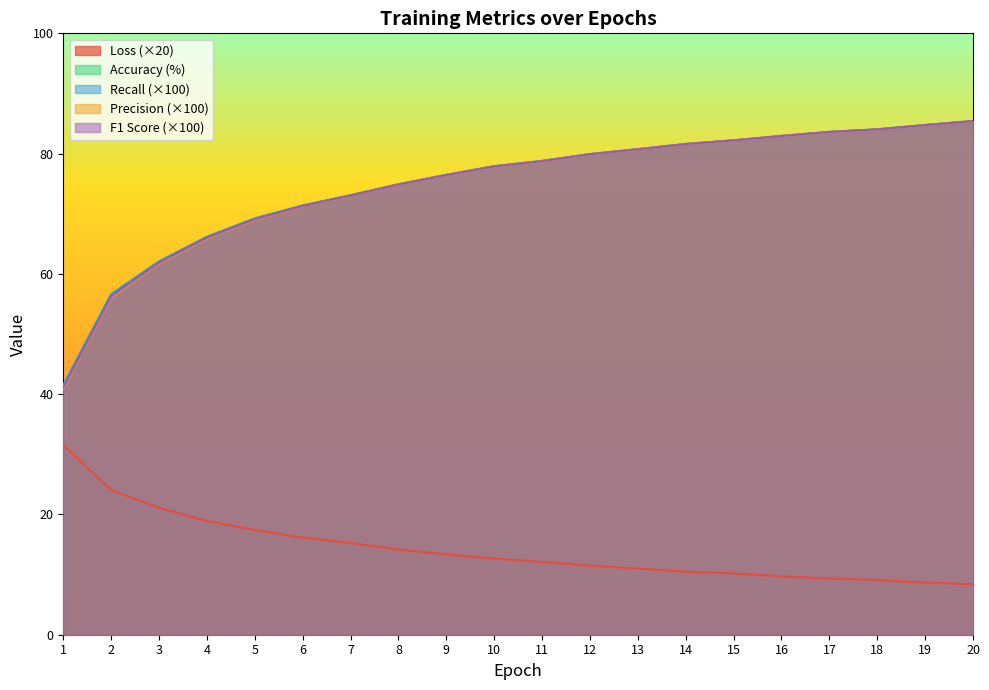

List the series in order of their peak value, highest first.

accuracy, recall, f1, precision, loss